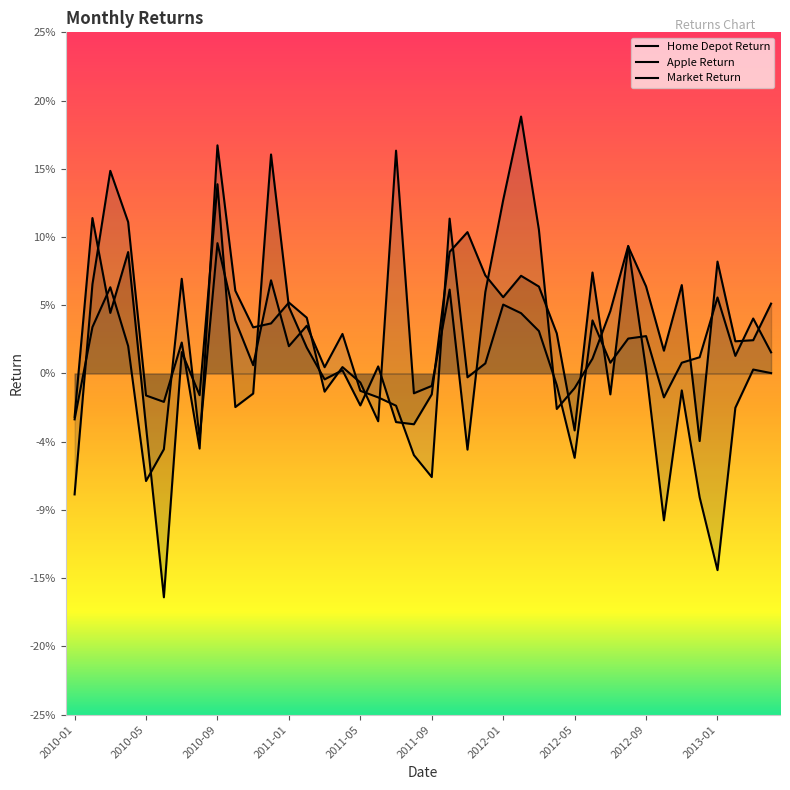

What are all the series names shown in the legend?

Home Depot Return, Apple Return, Market Return